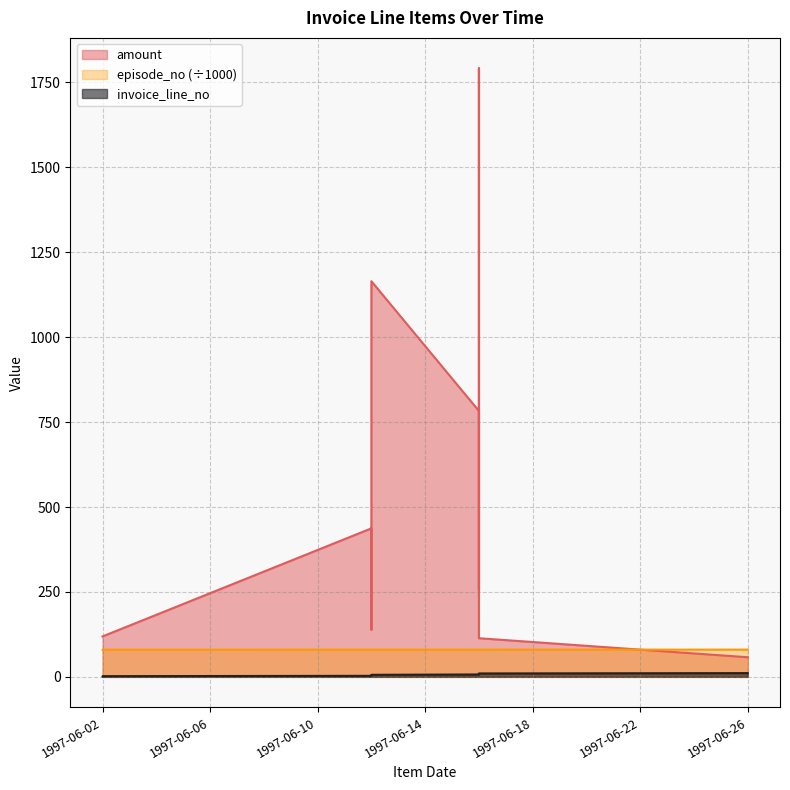

True or false: episode_no has more than 0 points higher than both neighbors.

False